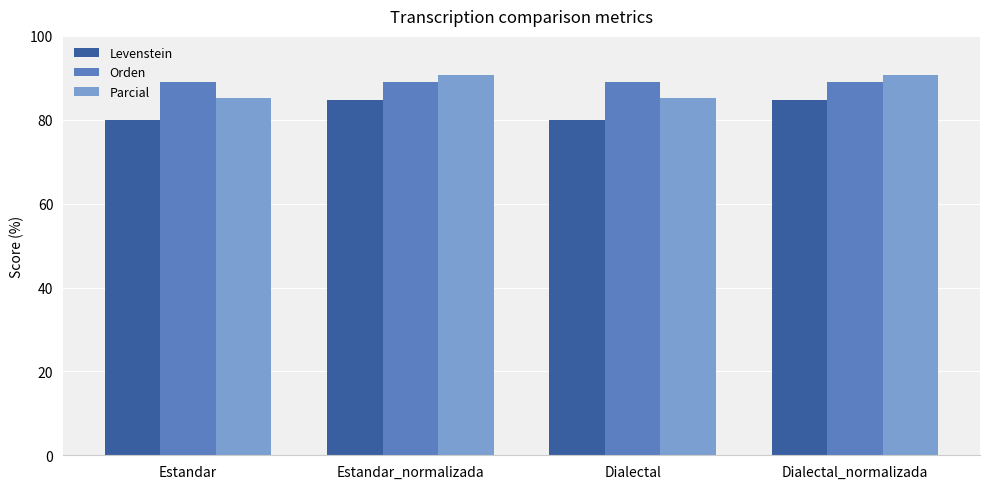

At how many categories does at least one series exceed 87?

4